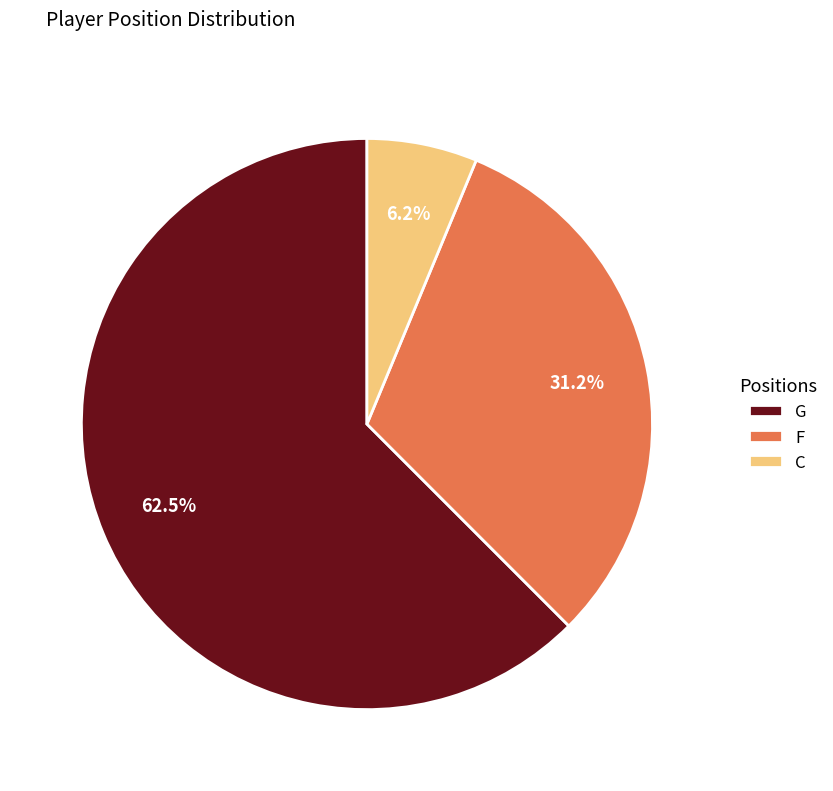

Which slice represents more than half of the pie?

G